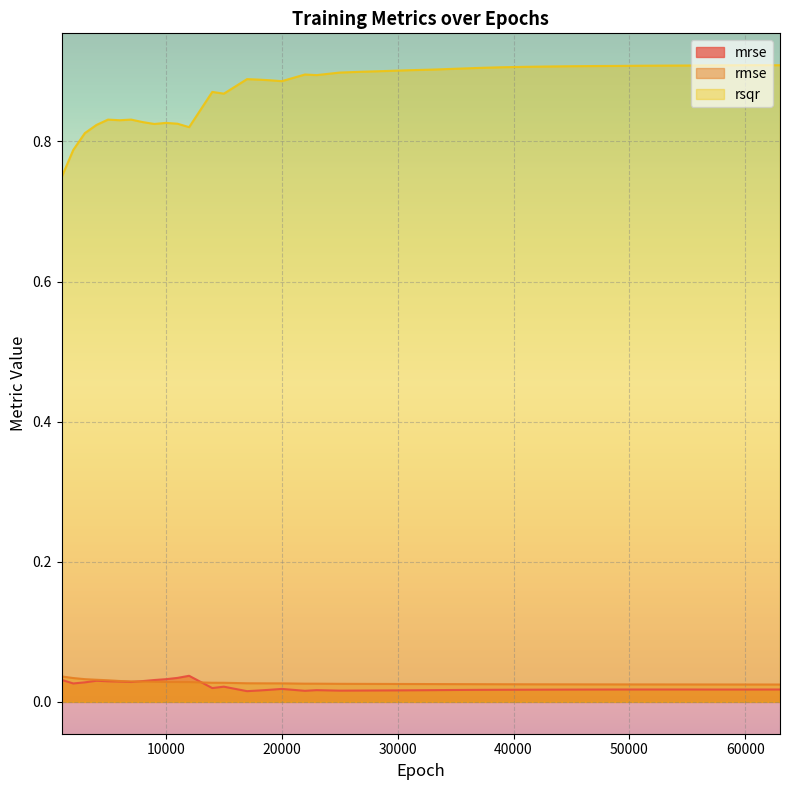

List the series in order of their peak value, lowest first.

rmse, mrse, rsqr